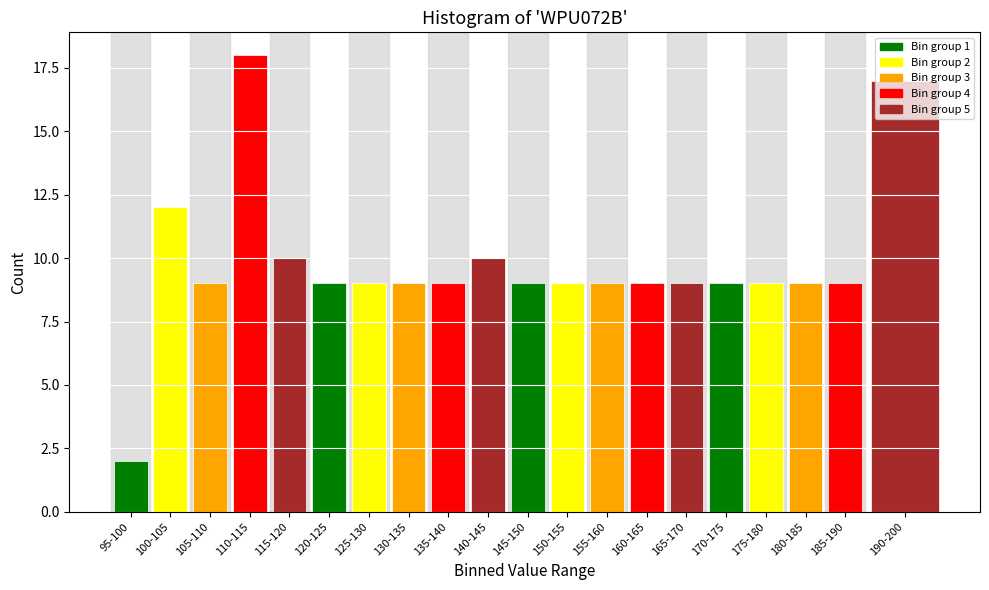

Is it true that the value at 180-185 is 6?

False